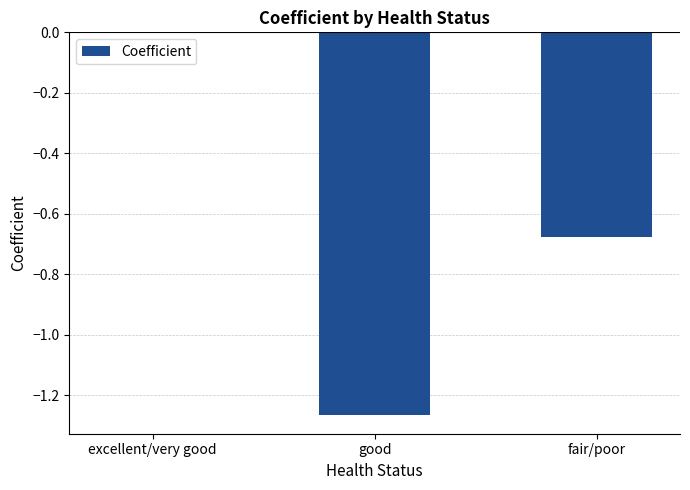

Between fair/poor and excellent/very good, which is larger?

excellent/very good